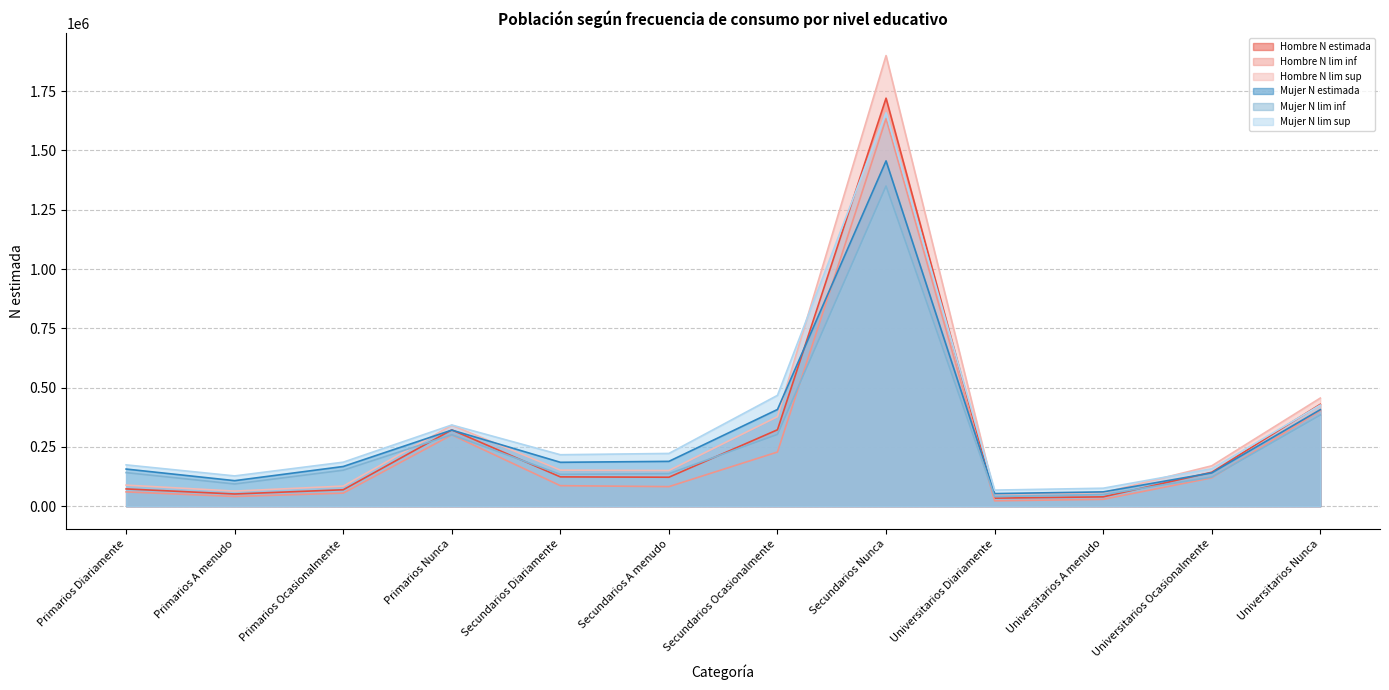

Is it true that Mujer N lim inf equals 63933 at Primarios A menudo?

False